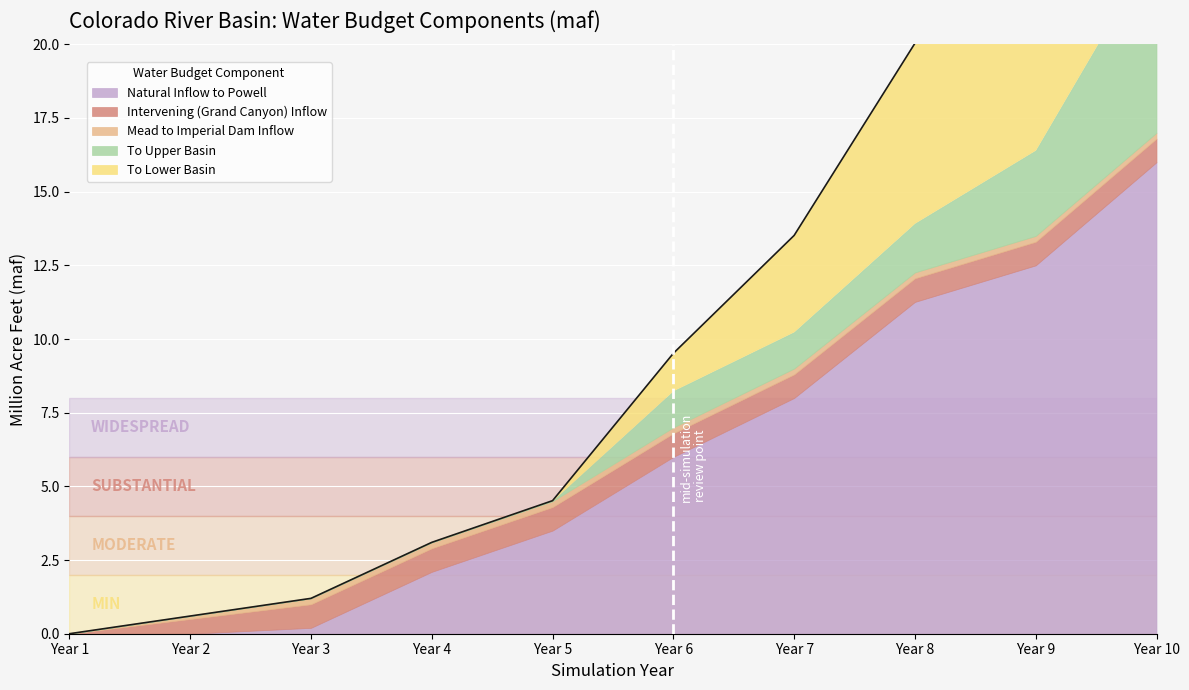

The value of To Upper Basin at Year 1 is 0.0. True or false?

True